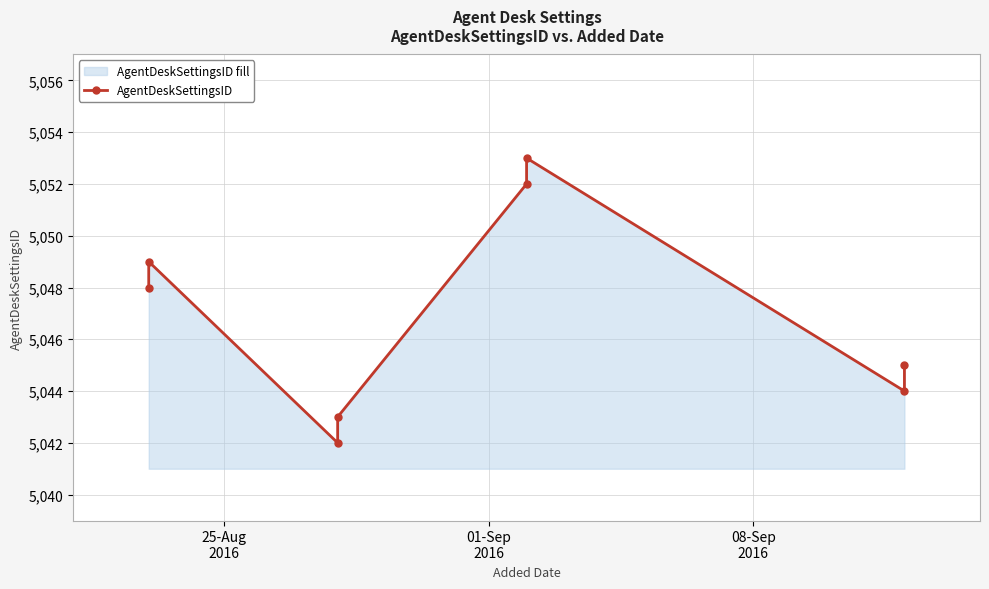

What is the smallest value displayed?

5042